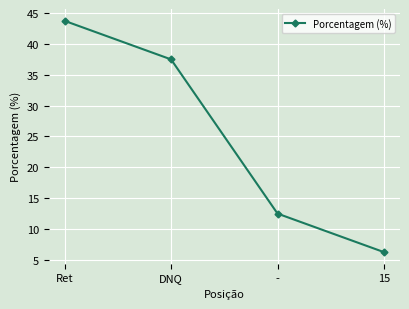

The chart shows a value of 43.8 at Ret. True or false?

True